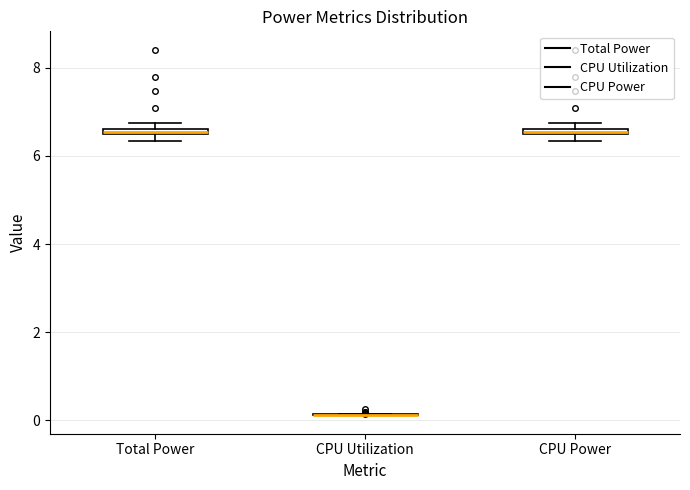

Where is the lower edge of the box for Total Power on the y-axis? The values are not printed on the chart, so give them approximately, as read against the axis.

6.4